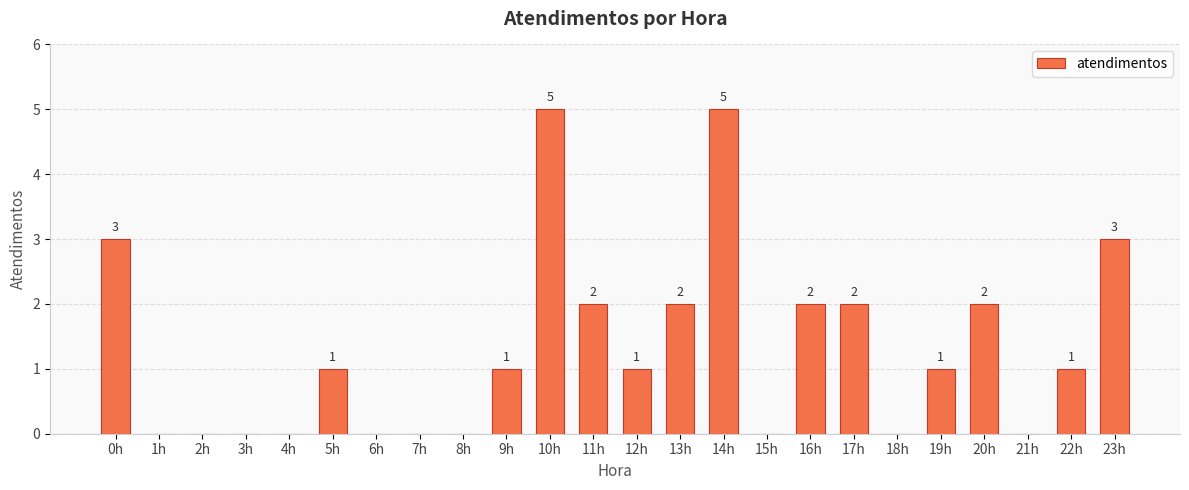

Does the chart contain stacked bars?

No